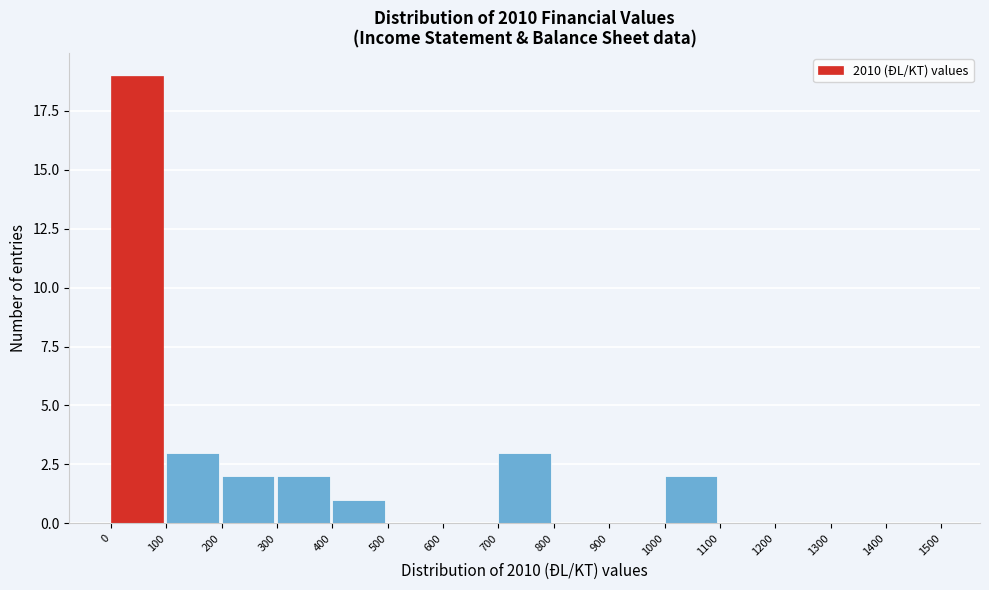

What is the height of the bar covering 300 to 400 on the x-axis? The values are not printed on the chart, so give them approximately, as read against the axis.

2